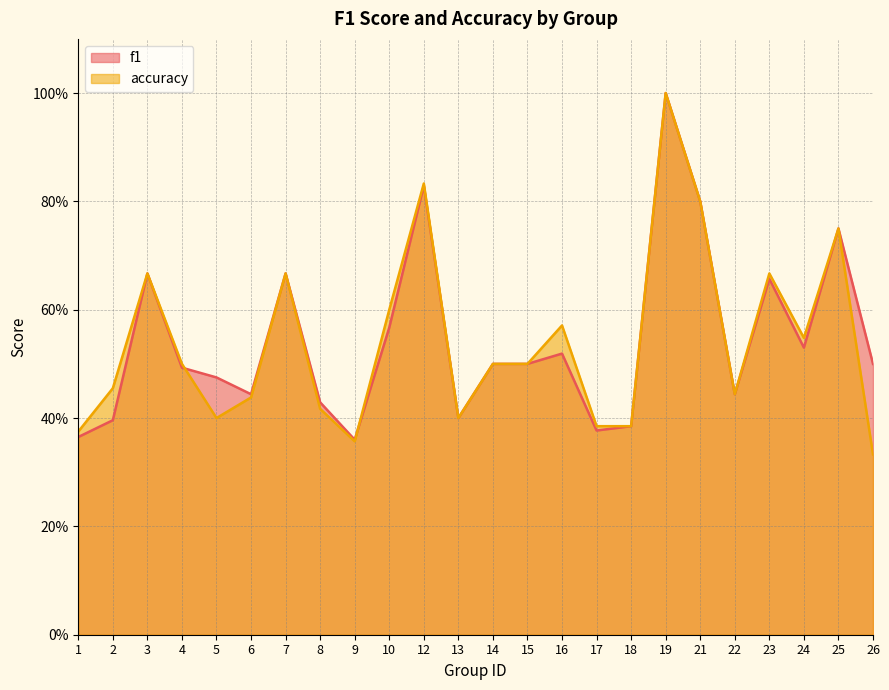

At which category is the sum across all series the highest?

19